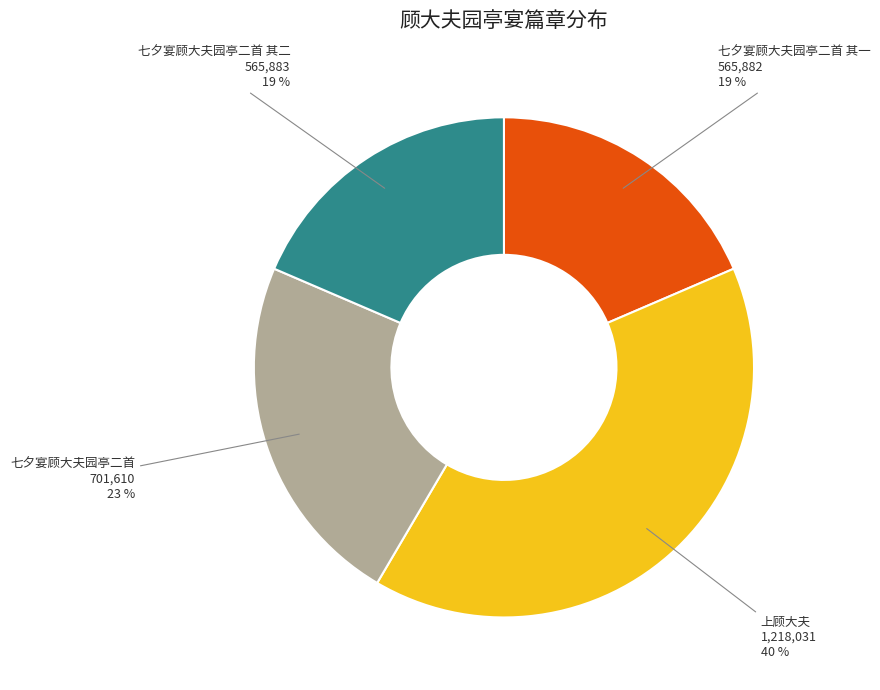

Combined, do 七夕宴顾大夫园亭二首 and 上顾大夫 account for over 50%?

Yes